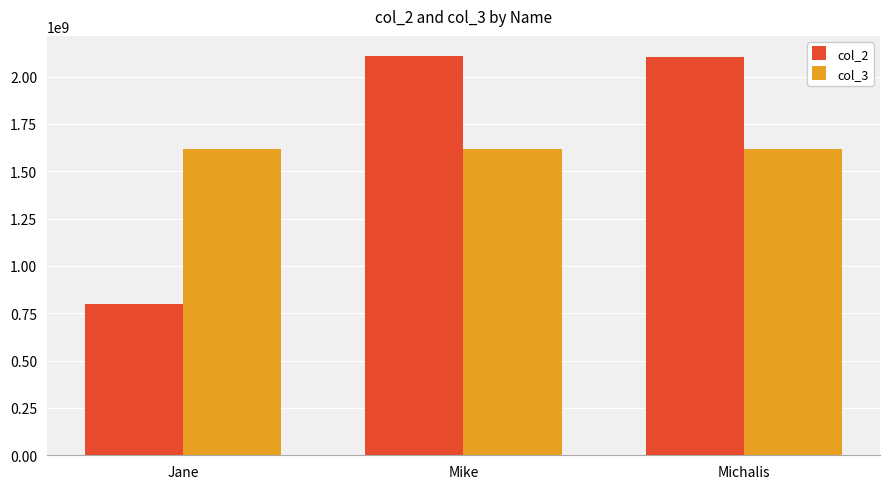

What is the highest value of the col_2 series?

2109416471